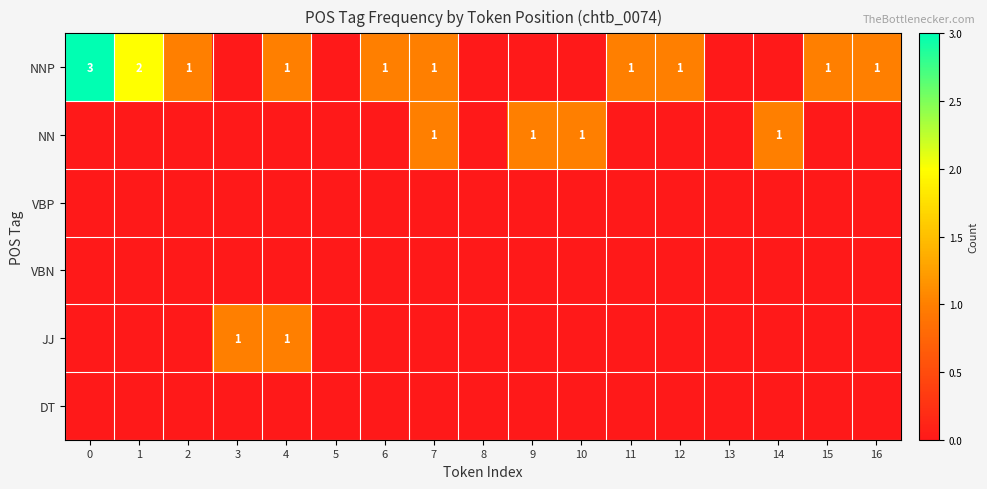

How many series are shown in this chart?

6